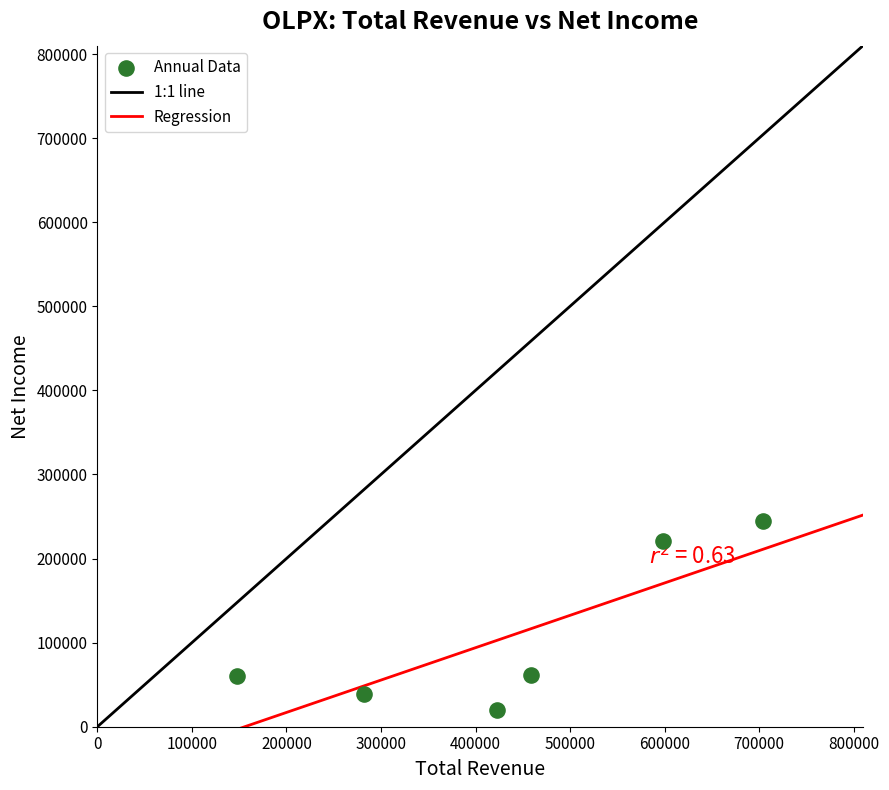

What is the range of X values (max minus min)?

556100